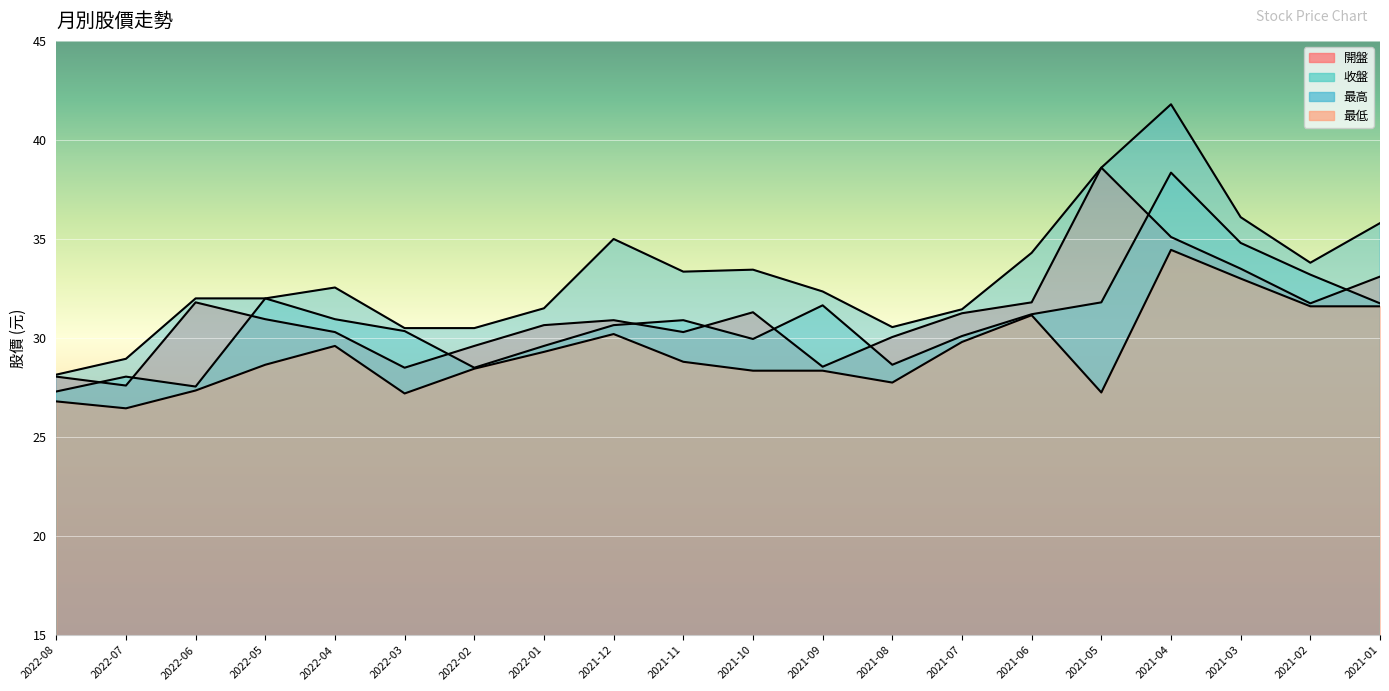

How many interior local peaks does the 開盤 series have?

4